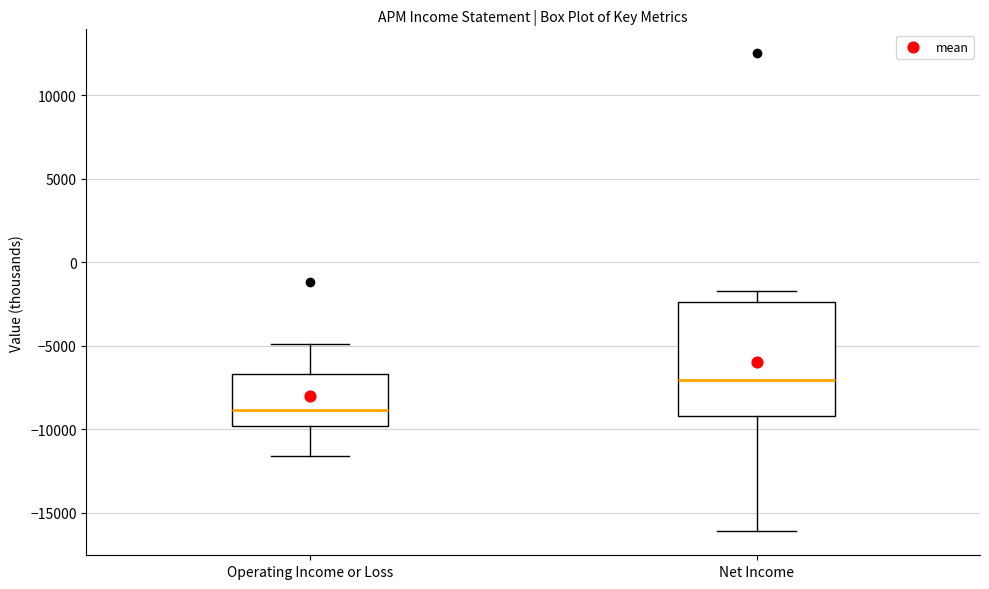

Reading left to right, read every box against the y-axis: the position of its median line, the range the box covers, and the ends of its whiskers. The values are not printed on the chart, so give them approximately, as read against the axis.

Operating Income or Loss: median -9000, box -10000 to -6500, whiskers -11500 to -5000
Net Income: median -7000, box -9000 to -2500, whiskers -16000 to -1500